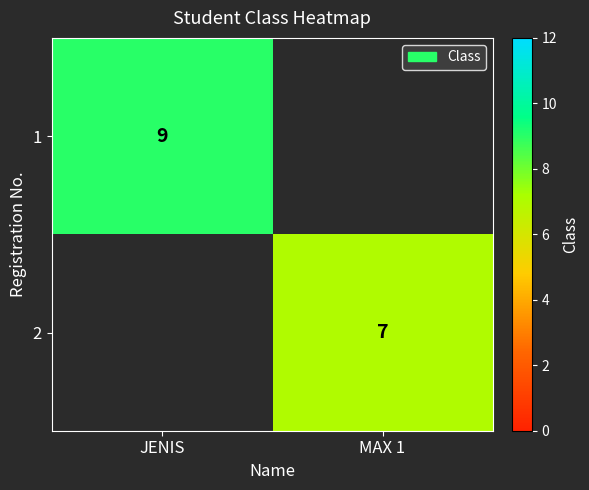

Is it true that 2 equals 11.9 at MAX 1?

False